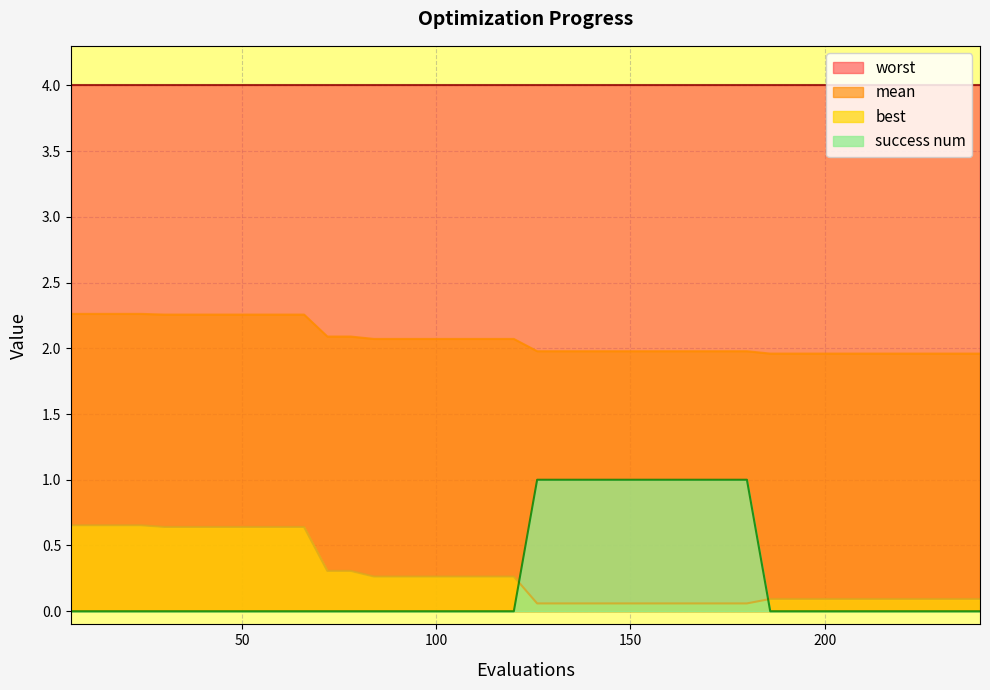

What is the sum of all best values?

11.1